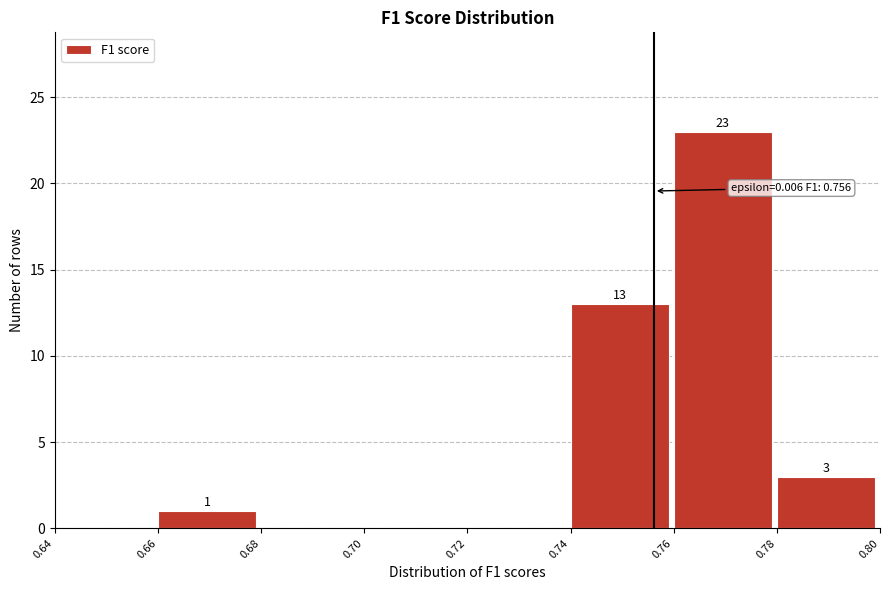

Over which range of the x-axis is the bar tallest?

0.76 to 0.78